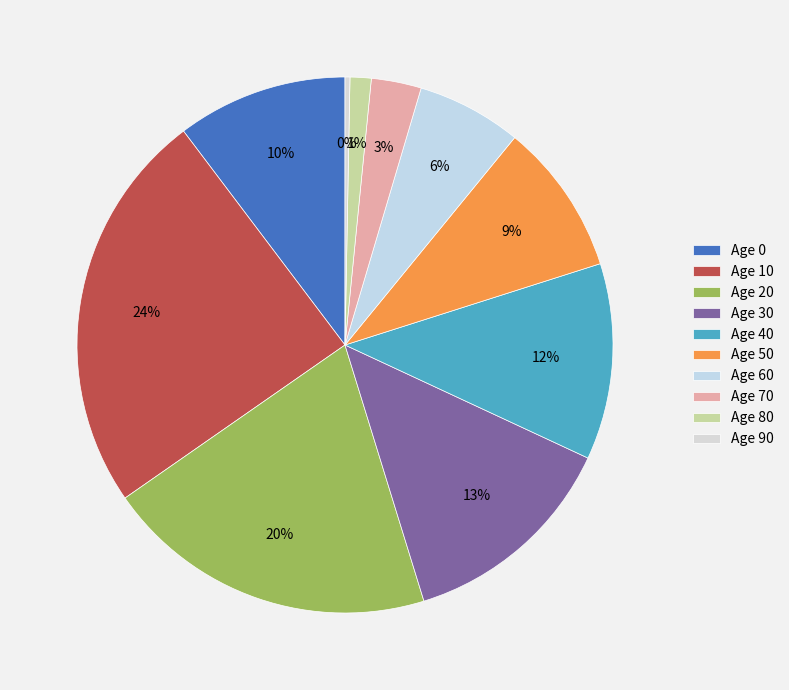

Count the number of slices in the pie.

10